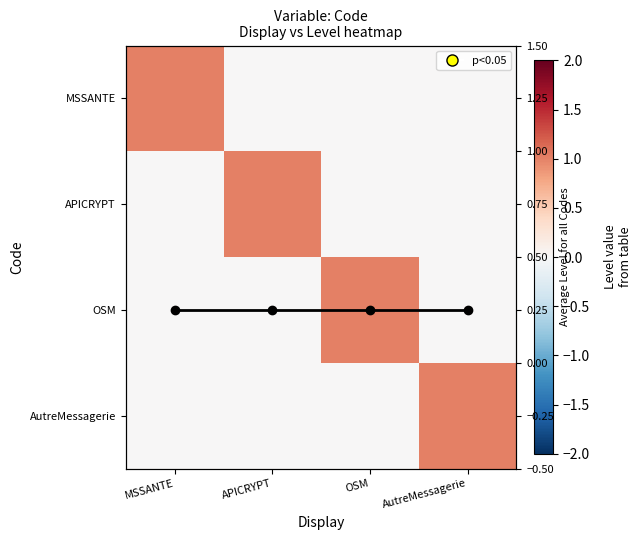

At how many categories does at least one series exceed 0?

4